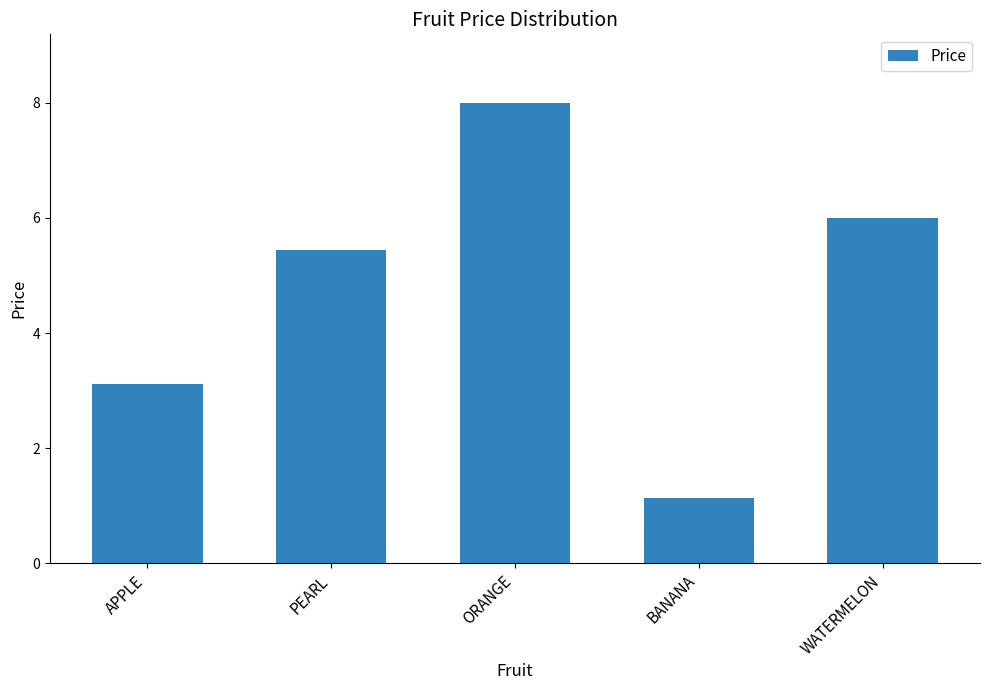

How many bars are there in total?

5